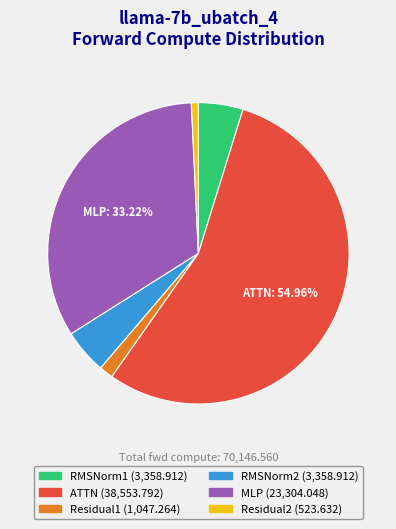

Does any single category account for the majority?

Yes